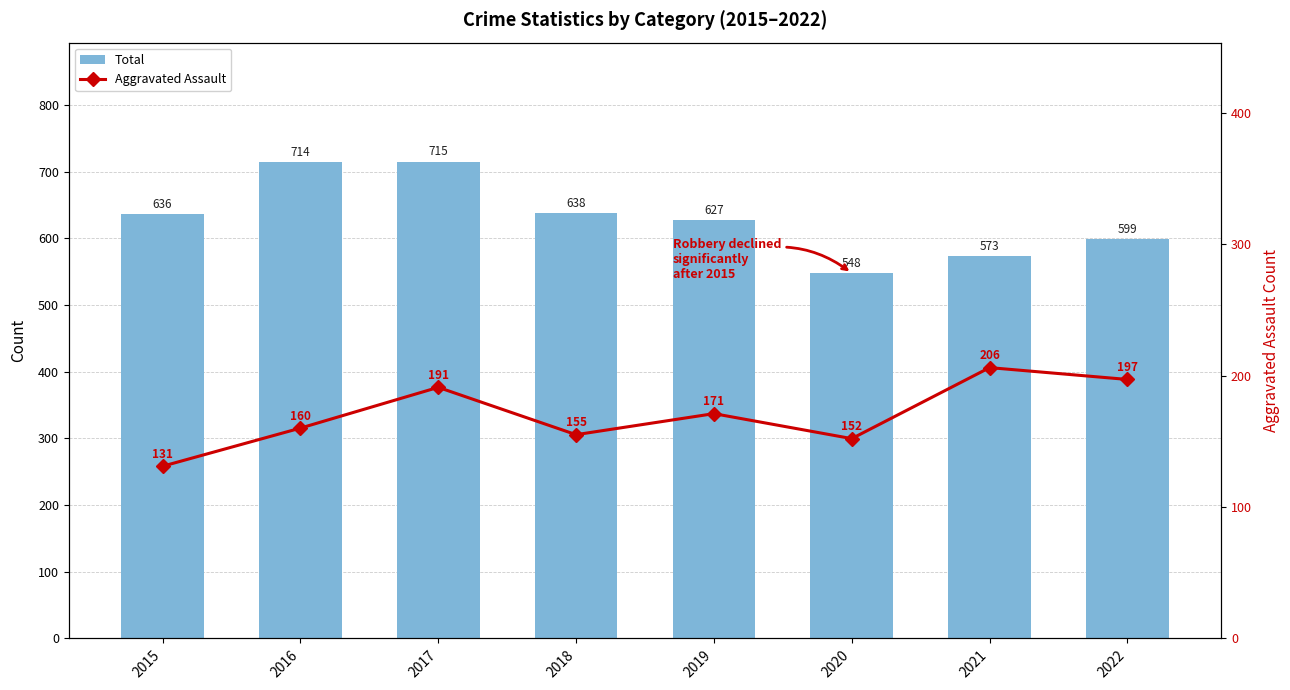

Reading left to right, what are all the values shown in this chart?

Total: 2015=636	2016=714	2017=715	2018=638	2019=627	2020=548	2021=573	2022=599
Aggravated Assault: 2015=131	2016=160	2017=191	2018=155	2019=171	2020=152	2021=206	2022=197